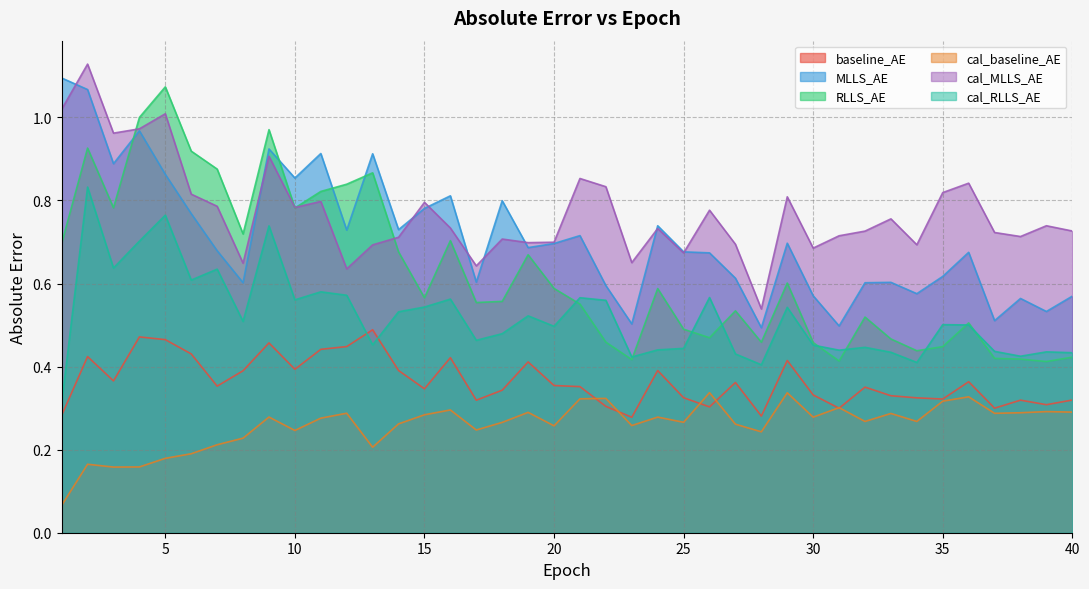

Where is the first local maximum for RLLS_AE?

2